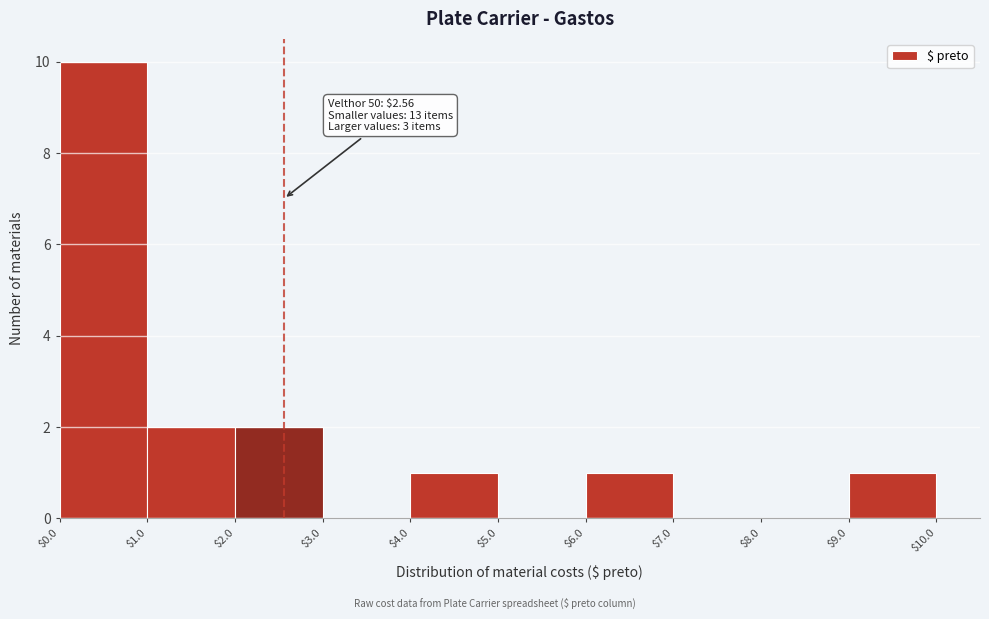

Over which range of the x-axis is the bar tallest?

$0.0 to $1.0